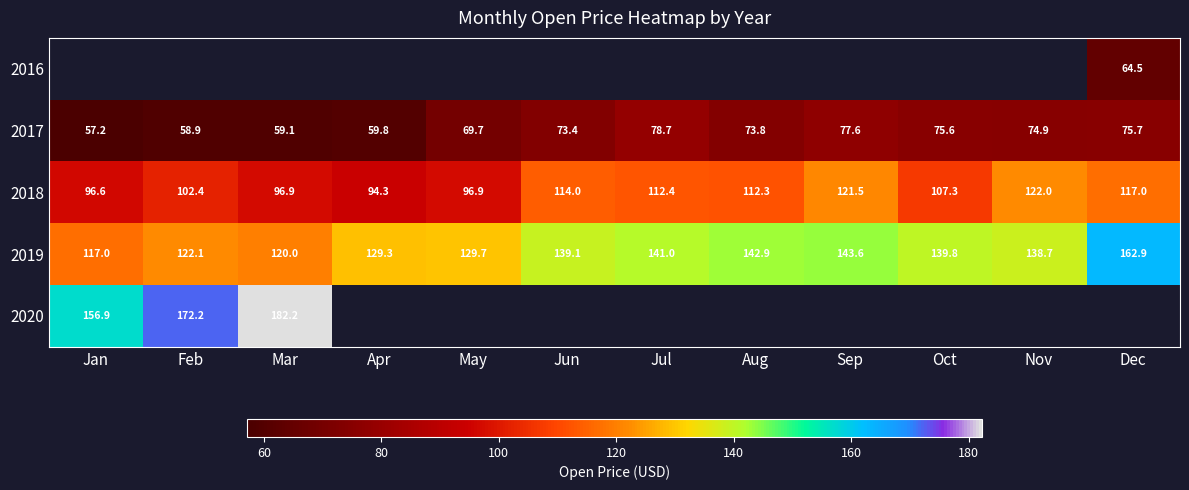

At which label does 2019 reach its peak?

Dec